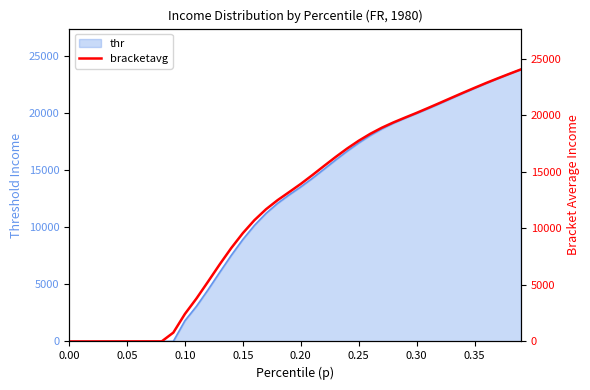

What is the maximum value for thr?

23867.5